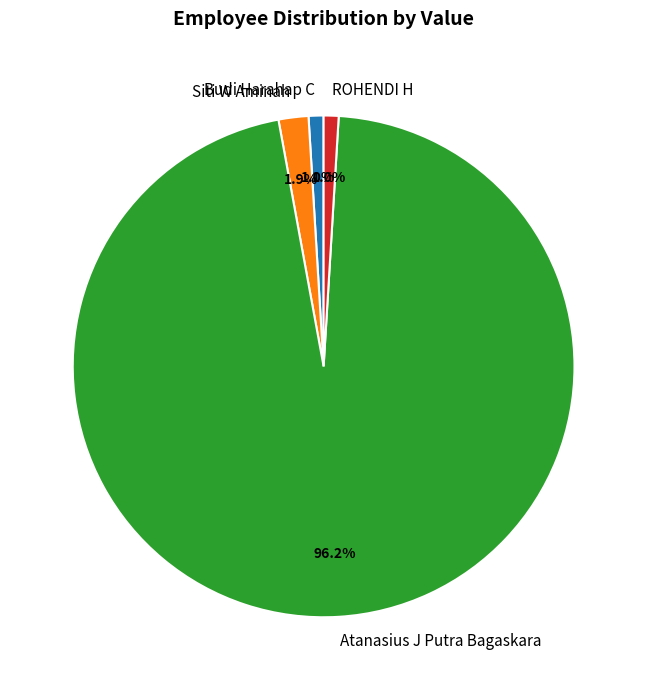

Does any single category account for the majority?

Yes